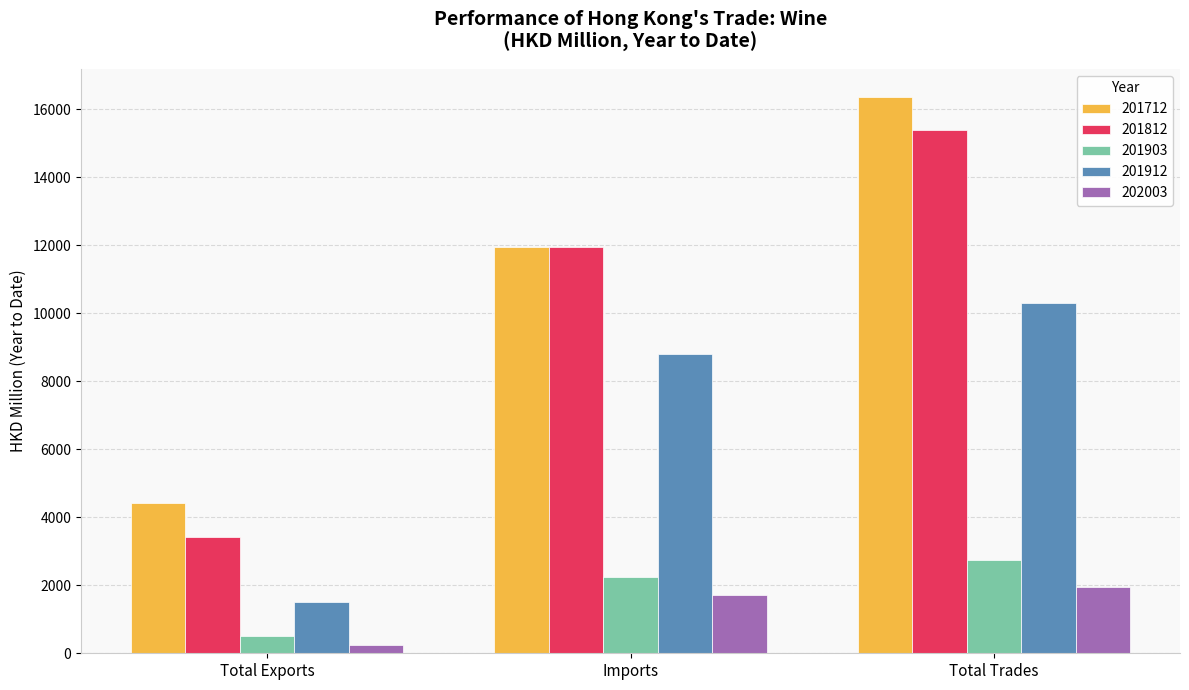

What is the greatest value displayed?

16372.8